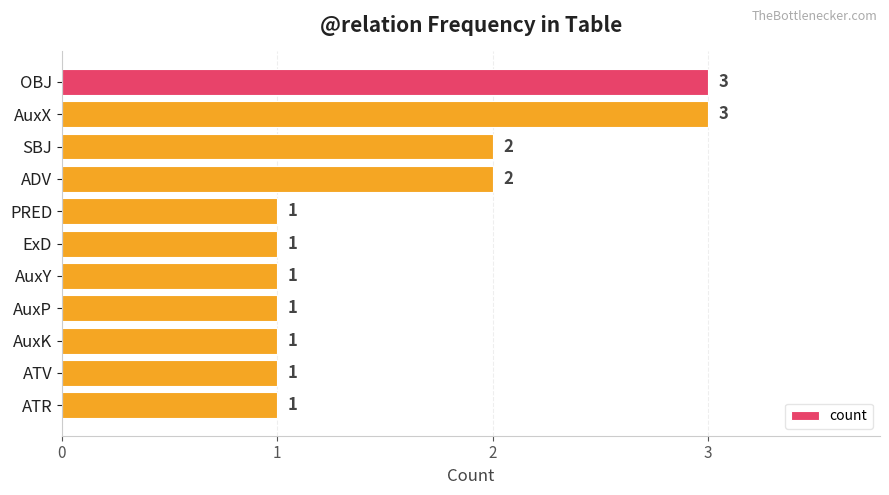

What position from the bottom is AuxP?

4